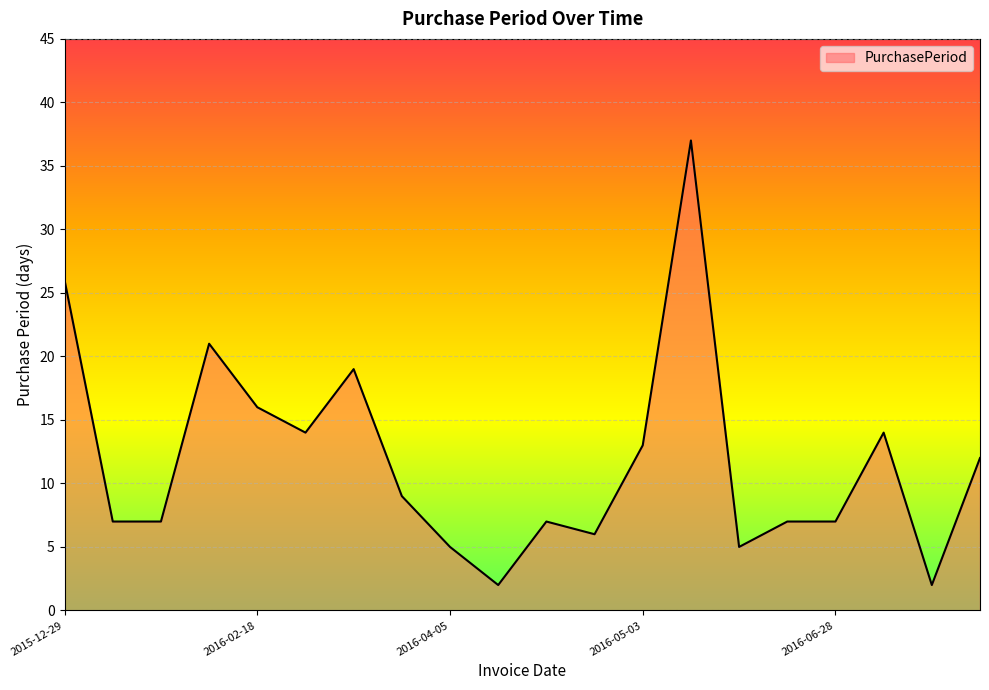

Is this an area chart (filled region under the line)?

Yes